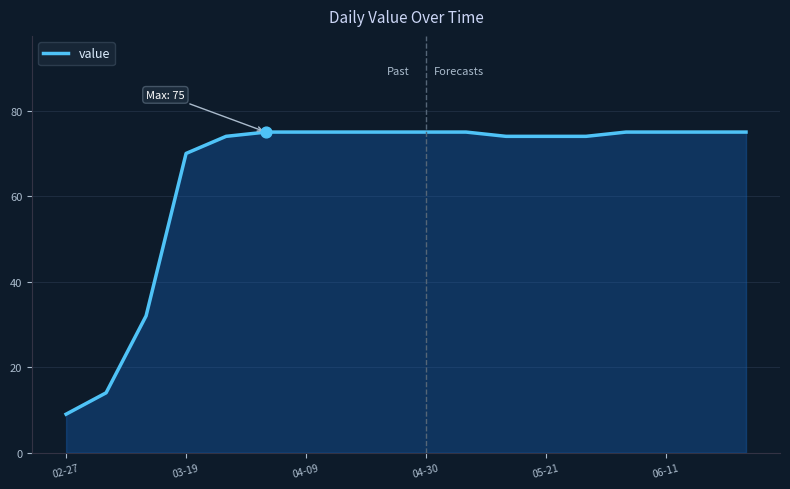

What is the difference between the maximum and minimum values?

66